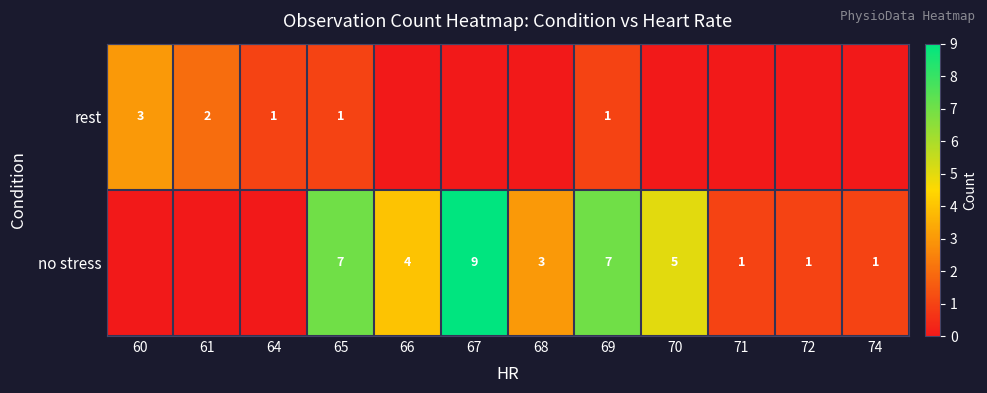

What is the difference between the no stress values at 67 and 70?

4